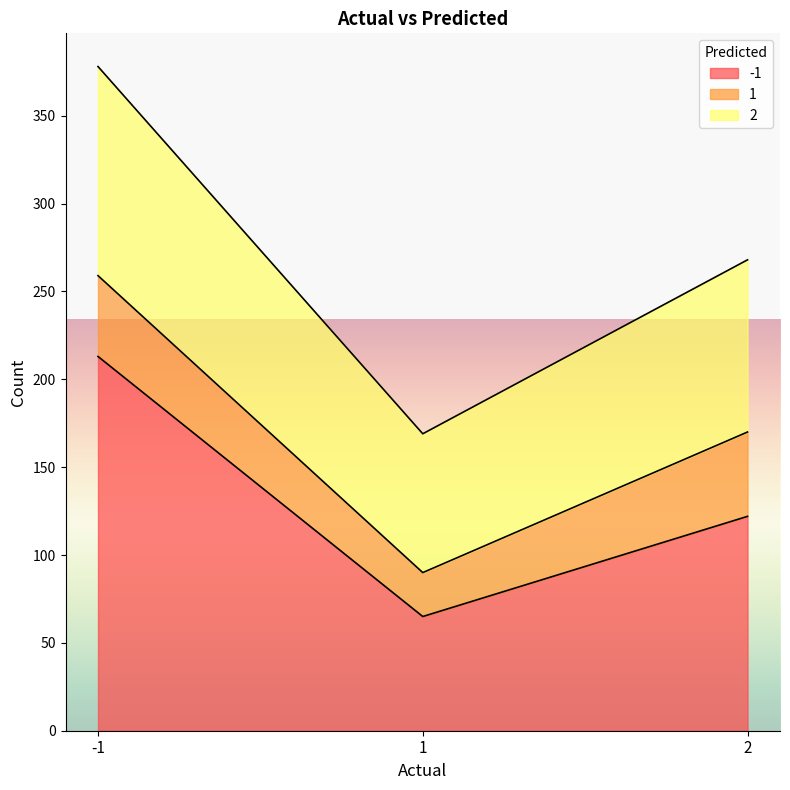

True or false: -1 has a value of 81 at 2.

False